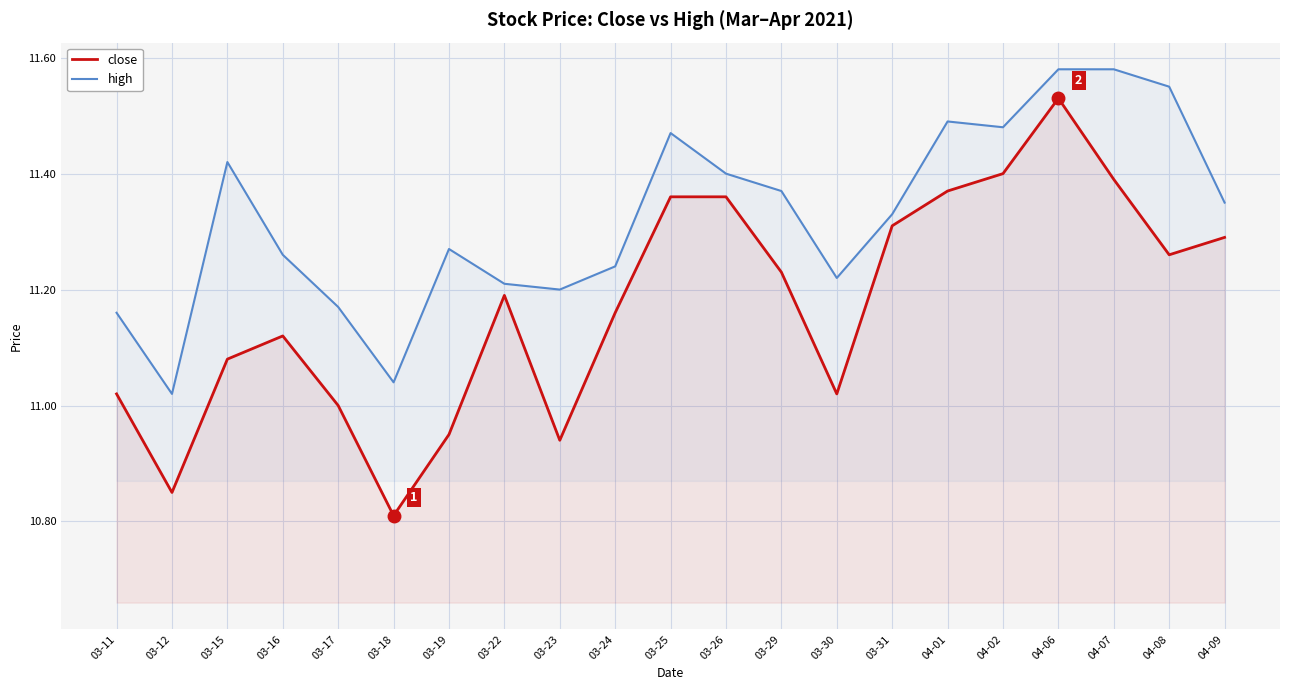

How many lines are shown in the chart?

2